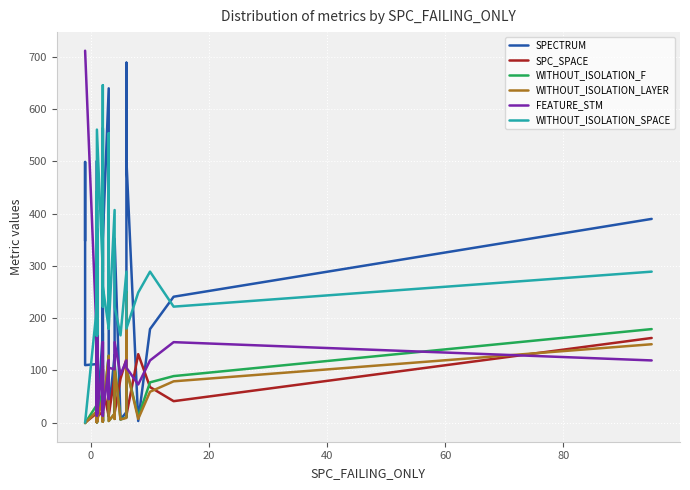

What are all the series names shown in the legend?

SPECTRUM, SPC_SPACE, WITHOUT_ISOLATION_F, WITHOUT_ISOLATION_LAYER, FEATURE_STM, WITHOUT_ISOLATION_SPACE